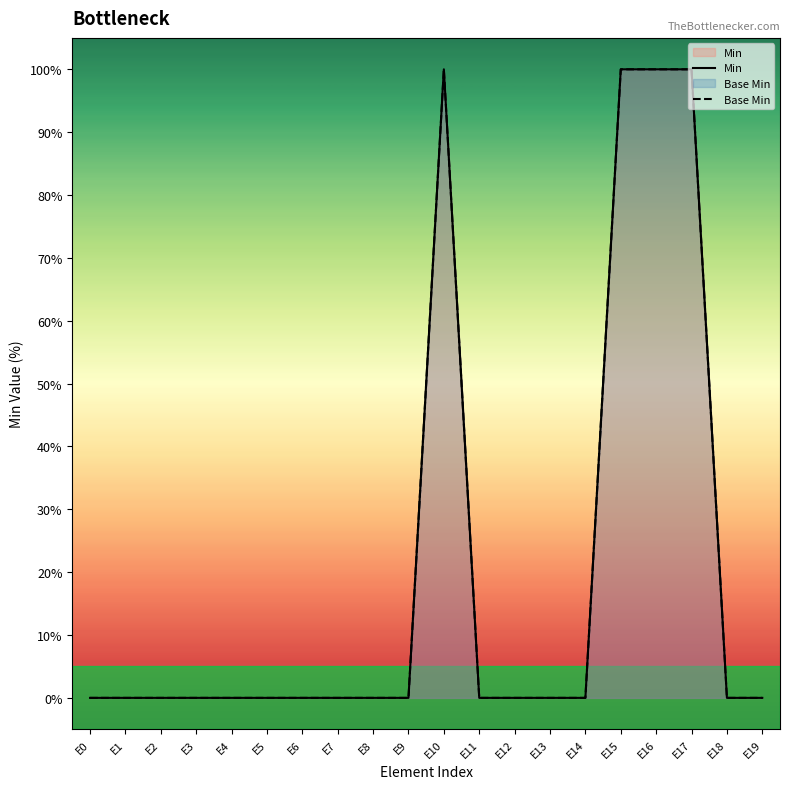

How many values in Min are above zero?

4